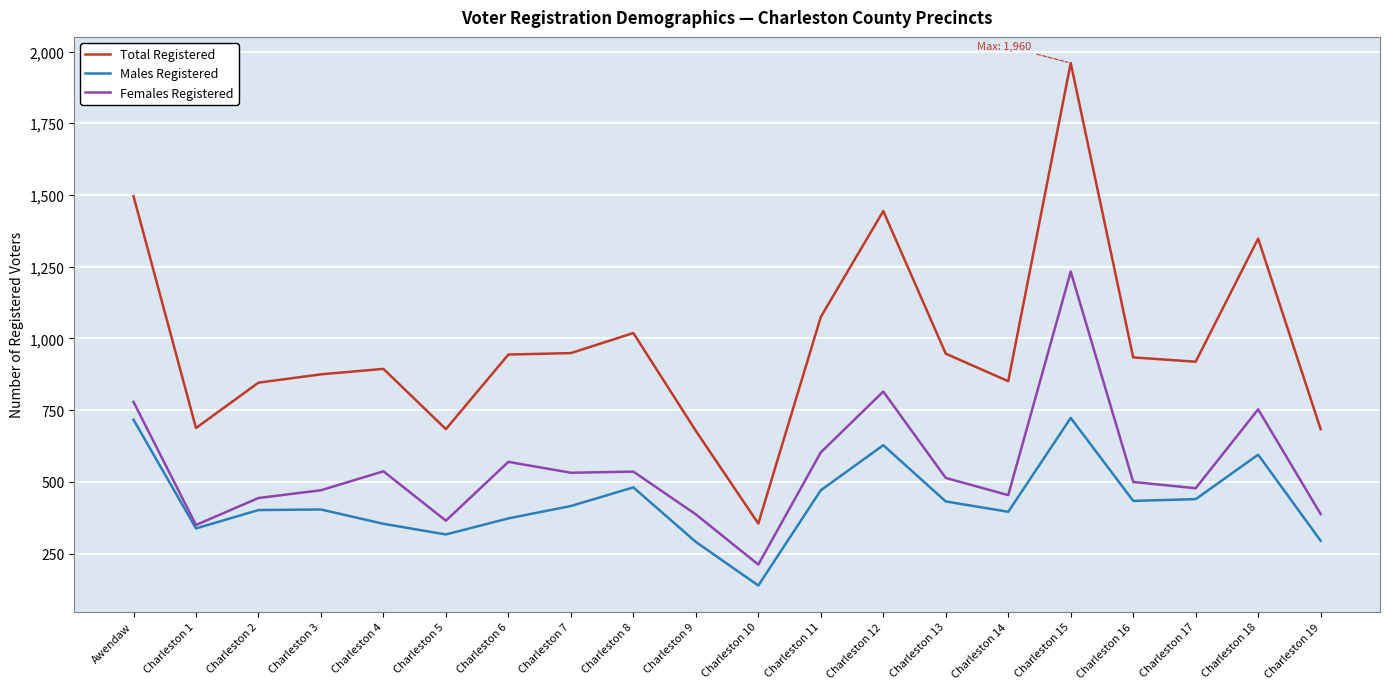

True or false: Females Registered and Total Registered cross at least once.

False